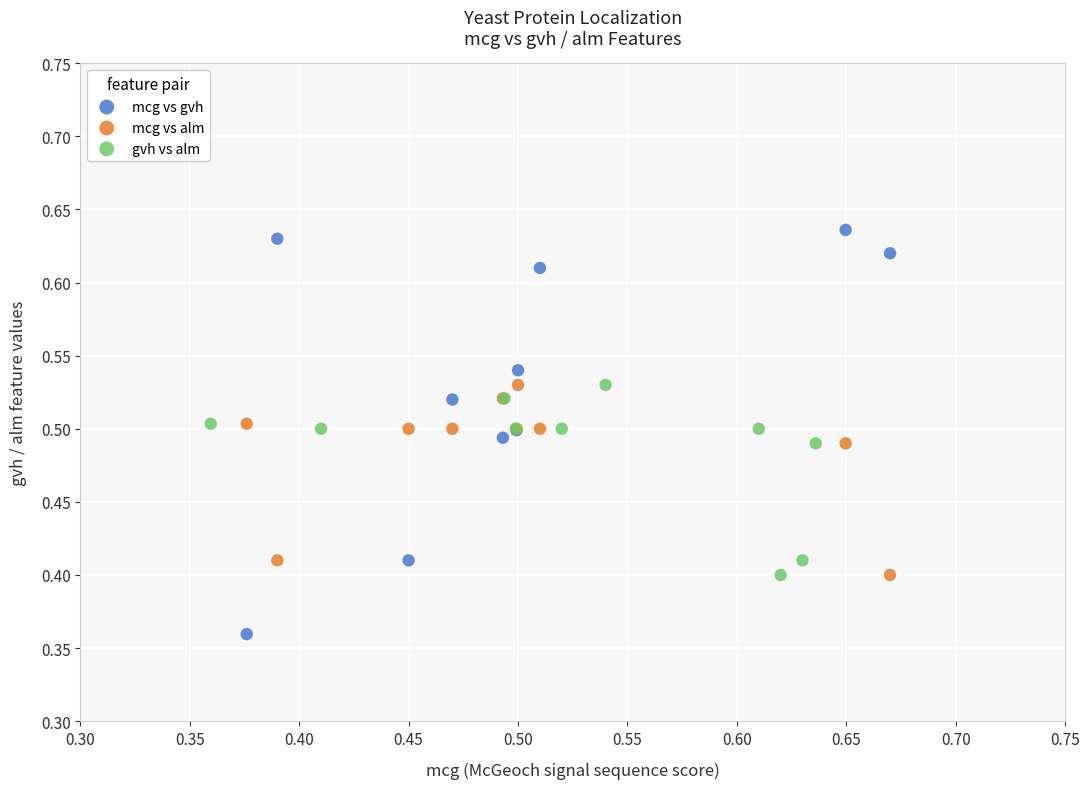

Which series has the widest spread of Y values?

mcg vs gvh